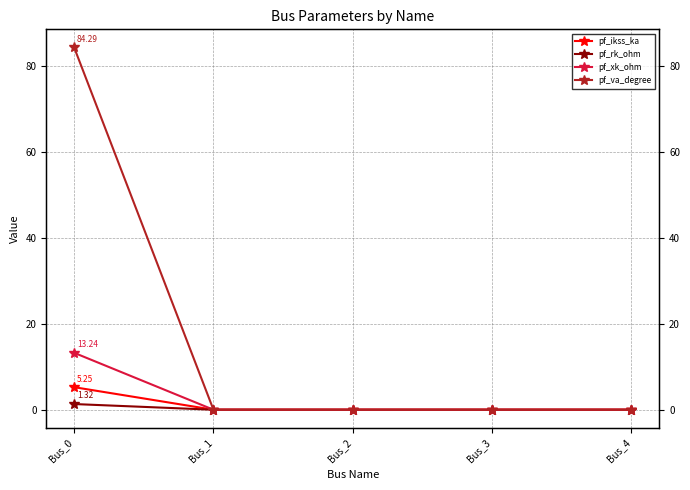

Reading left to right, what are all the values shown in this chart?

pf_ikss_ka: Bus_0=5.2	Bus_1=0.0	Bus_2=0.0	Bus_3=0.0	Bus_4=0.0
pf_rk_ohm: Bus_0=1.3	Bus_1=0.0	Bus_2=0.0	Bus_3=0.0	Bus_4=0.0
pf_xk_ohm: Bus_0=13.2	Bus_1=0.0	Bus_2=0.0	Bus_3=0.0	Bus_4=0.0
pf_va_degree: Bus_0=84.3	Bus_1=0.0	Bus_2=0.0	Bus_3=0.0	Bus_4=0.0